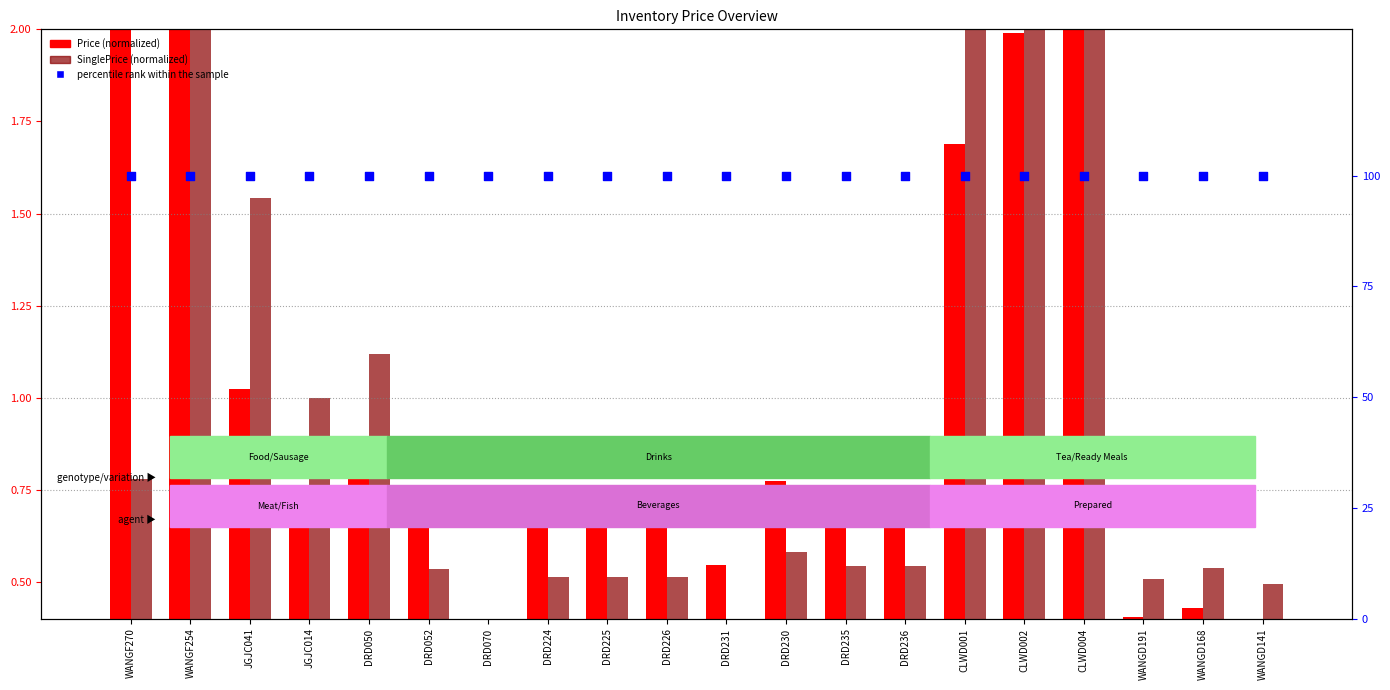

Is the value of Price (normalized) at JGJC041 greater than the value of percentile rank within the sample at DRD235?

No